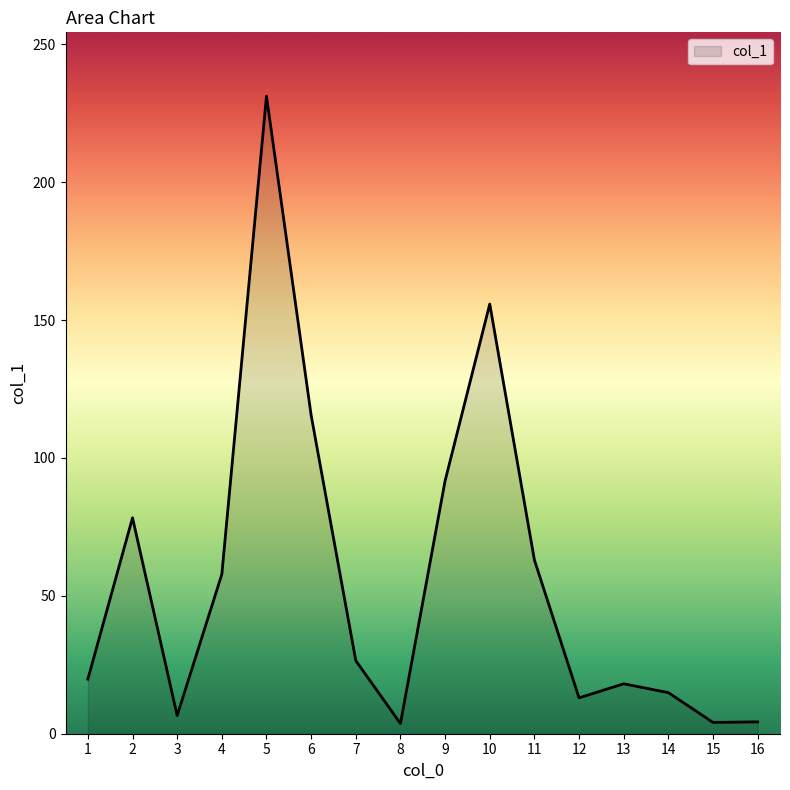

The value at 11 is 63.0. True or false?

True